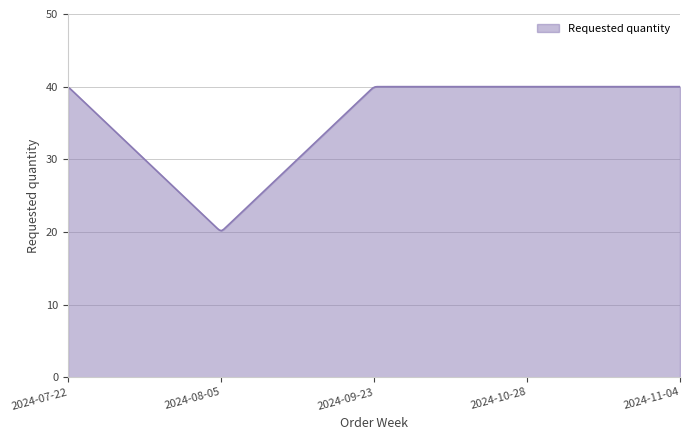

What is the difference between the maximum and minimum values?

19.8